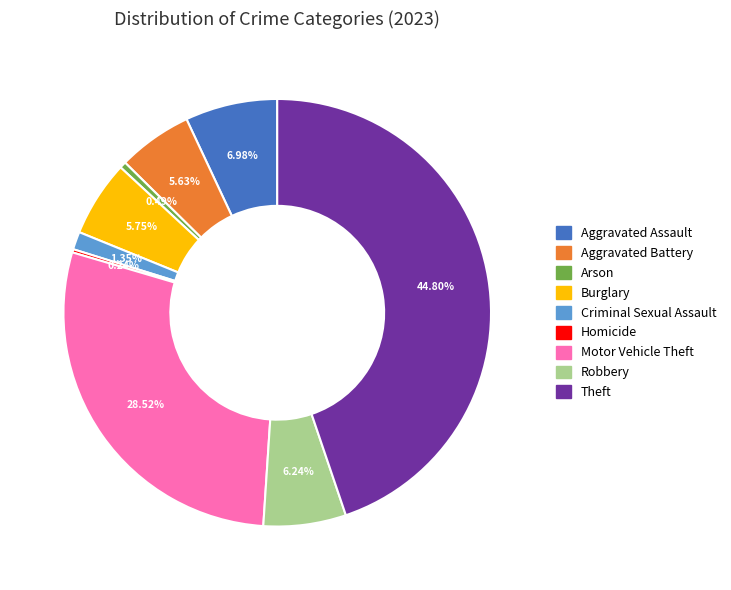

To the nearest percent, what percentage of the pie is Motor Vehicle Theft?

29%